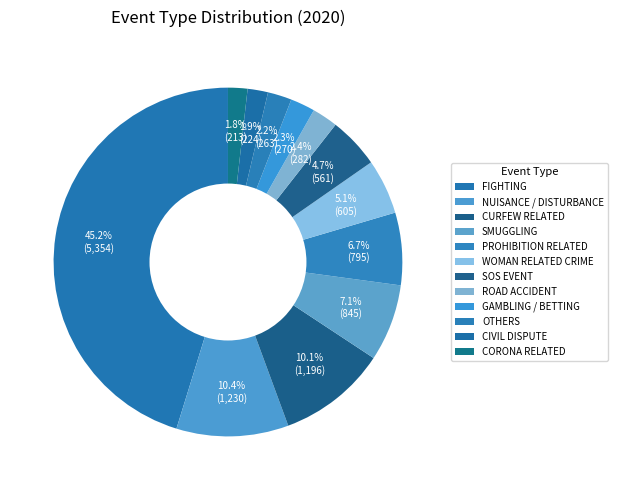

Which has a higher value, GAMBLING / BETTING or SMUGGLING?

SMUGGLING